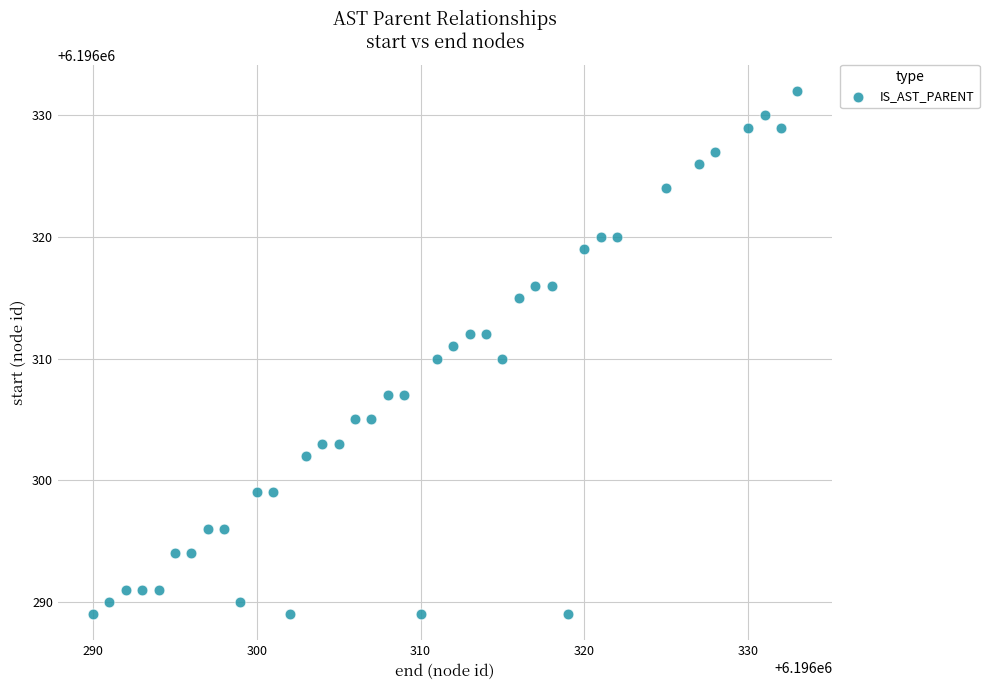

What is the range of Y values (max minus min)?

43